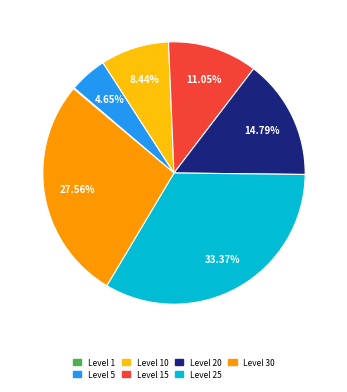

Combined, do Level 5 and Level 30 account for over 50%?

No